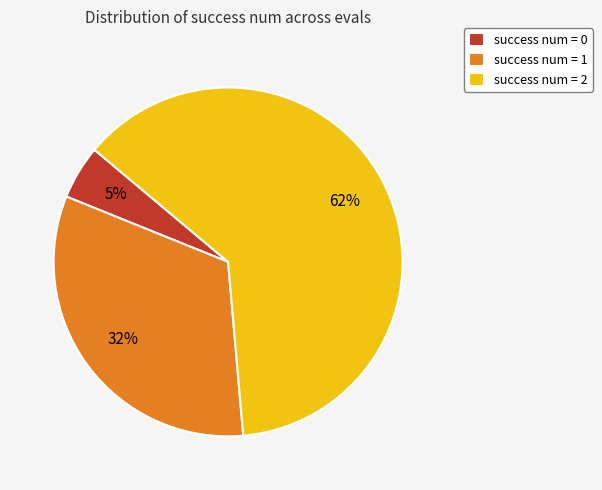

To the nearest percent, what is the difference between the largest and smallest slice percentages?

57%